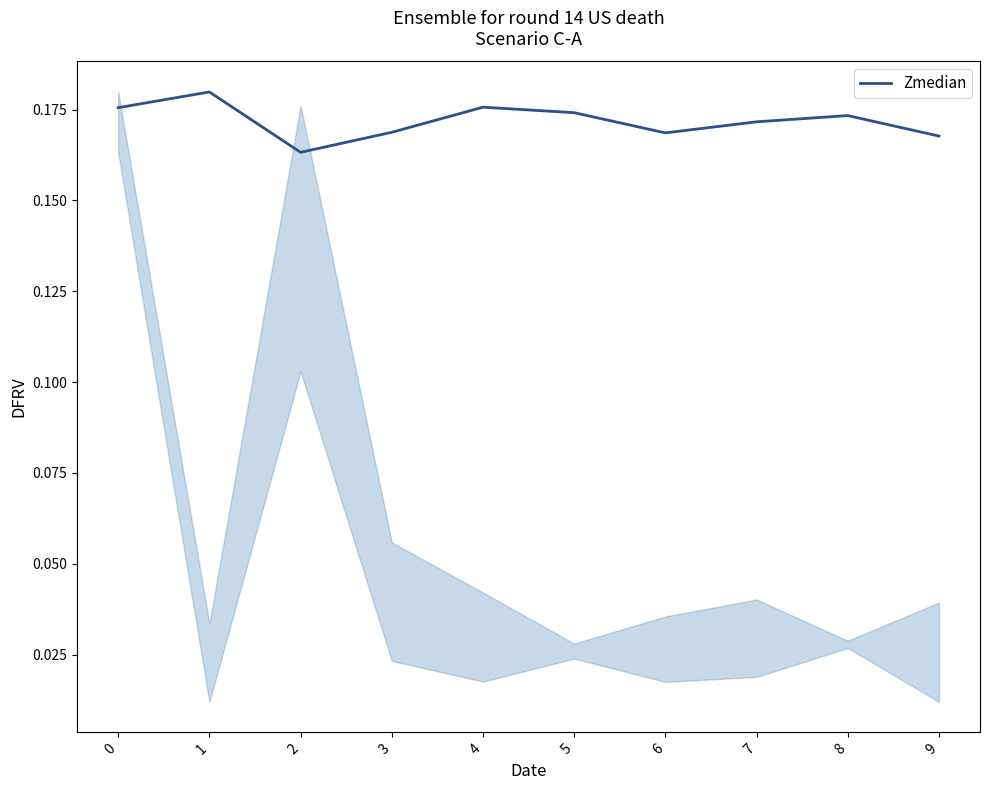

Does the chart have visible grid lines?

No